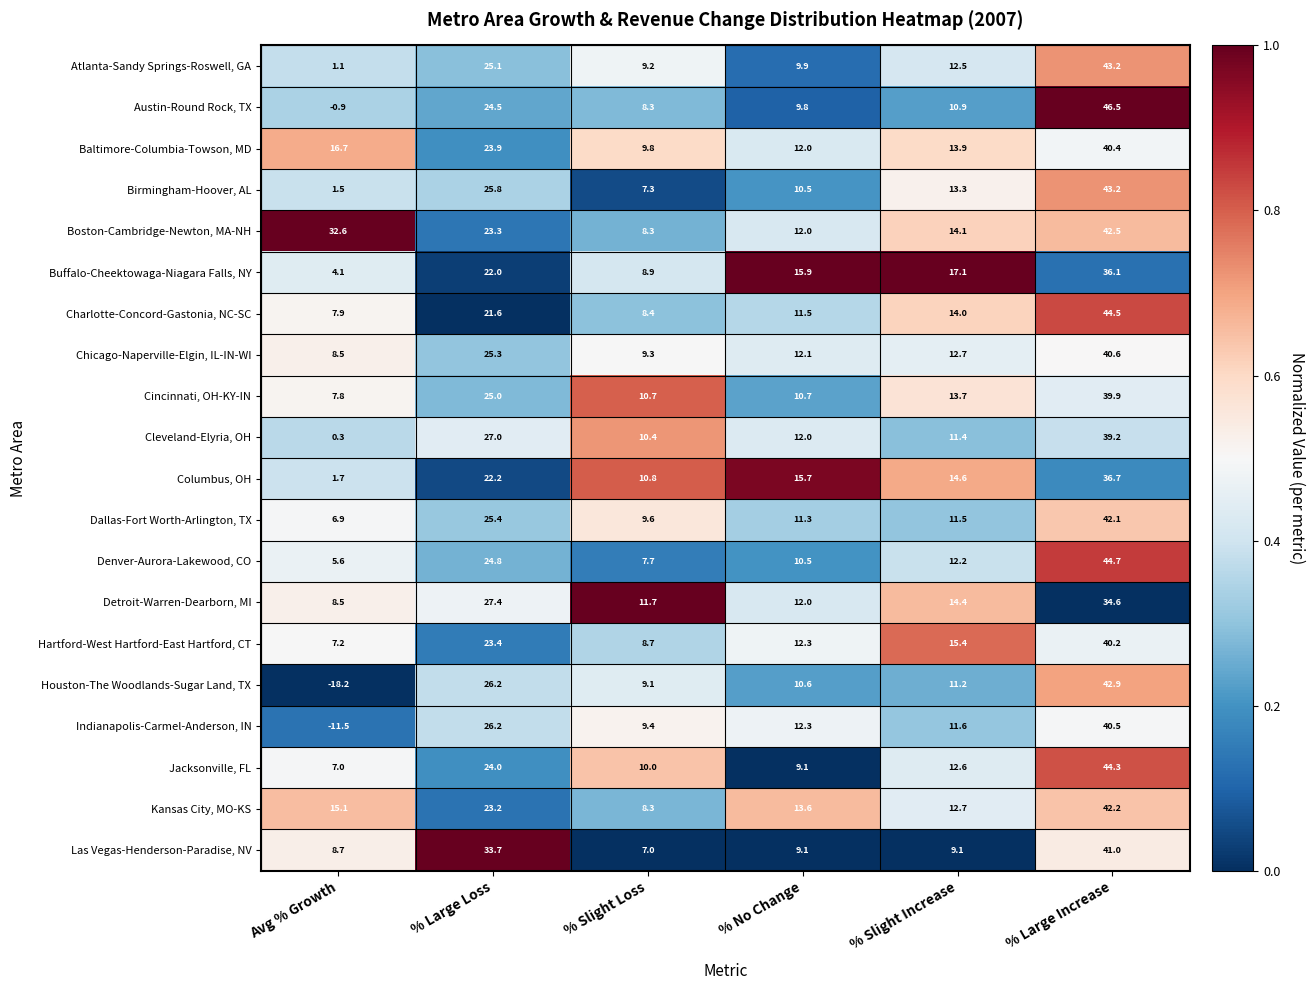

At which category is the sum across all series the highest?

% Large Increase